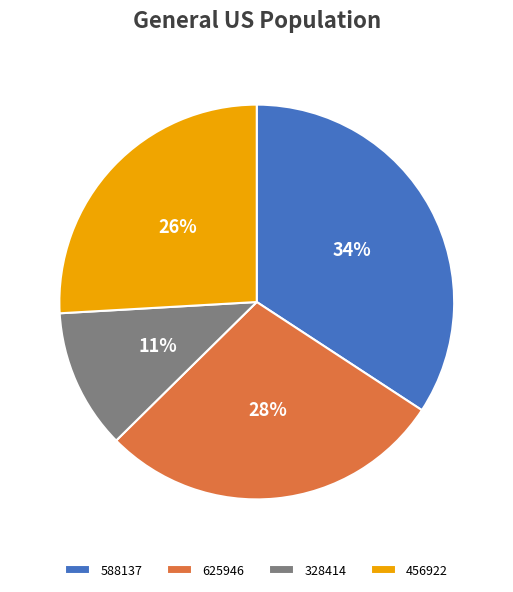

Which category has the biggest portion of the pie?

588137